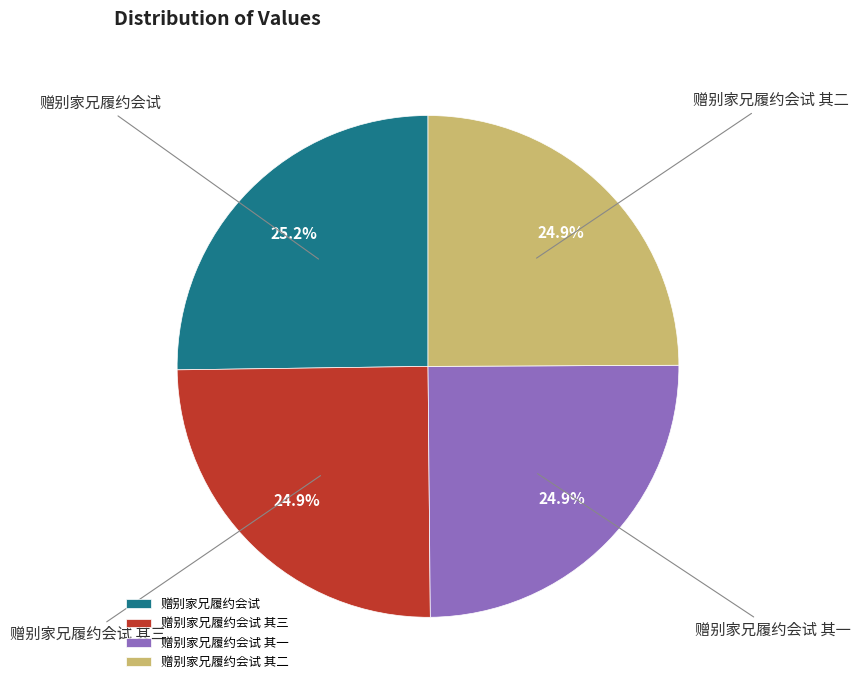

Is there any slice that represents more than half of the pie?

No